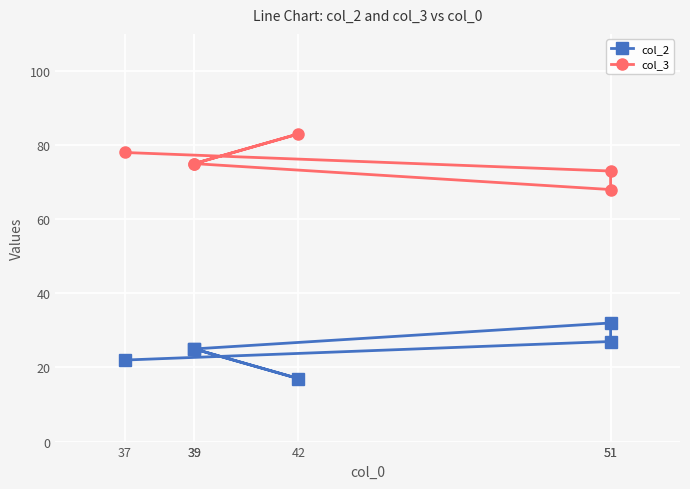

What is the approximate value of col_3 at 39, to the nearest 10?

80